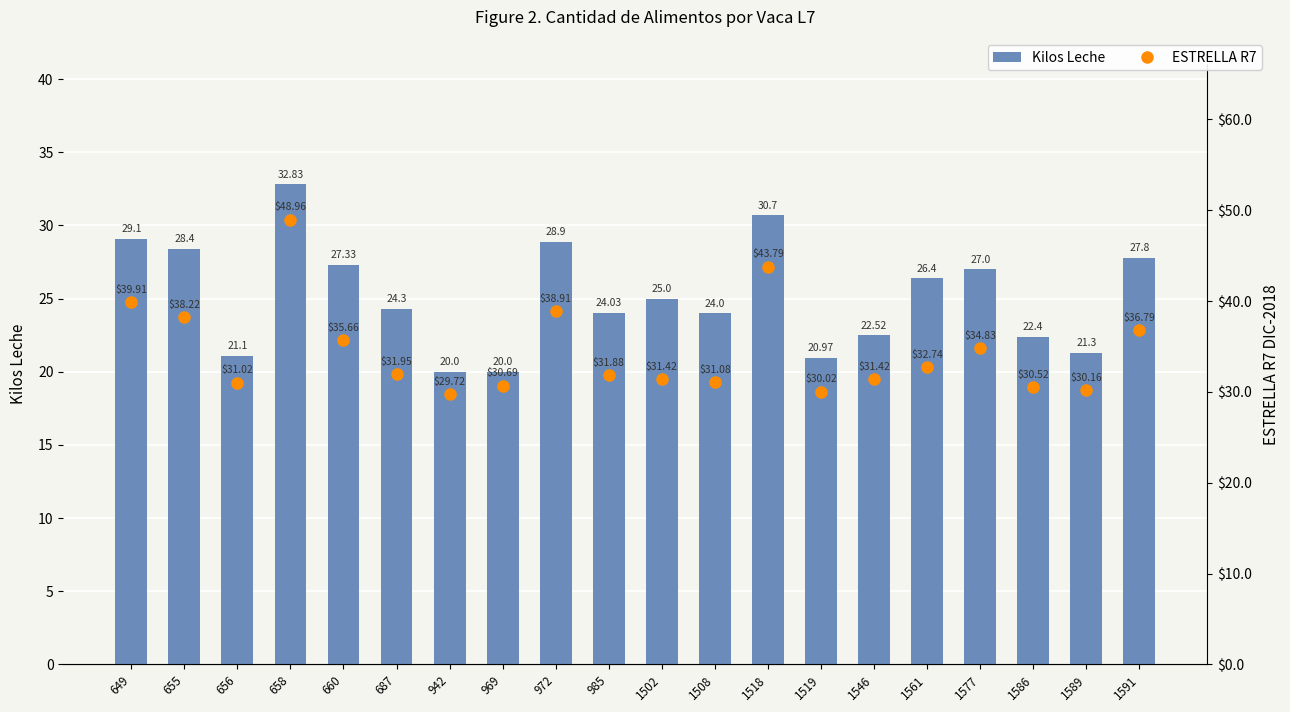

The value of Kilos Leche at 1502 is 42.3. True or false?

False